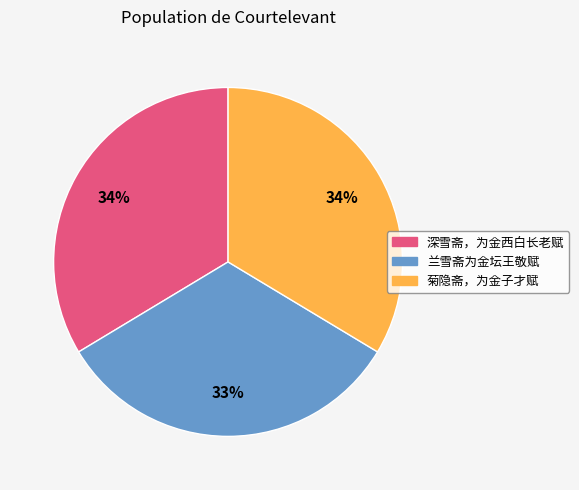

Which category has the smallest portion of the pie?

兰雪斋为金坛王敬赋